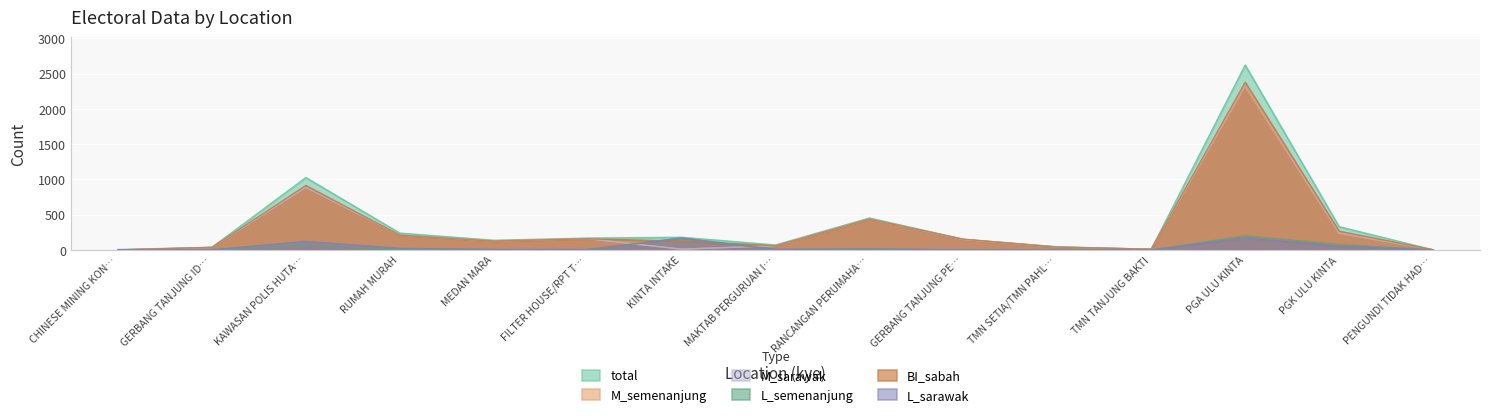

How many categories are shown in the chart?

15